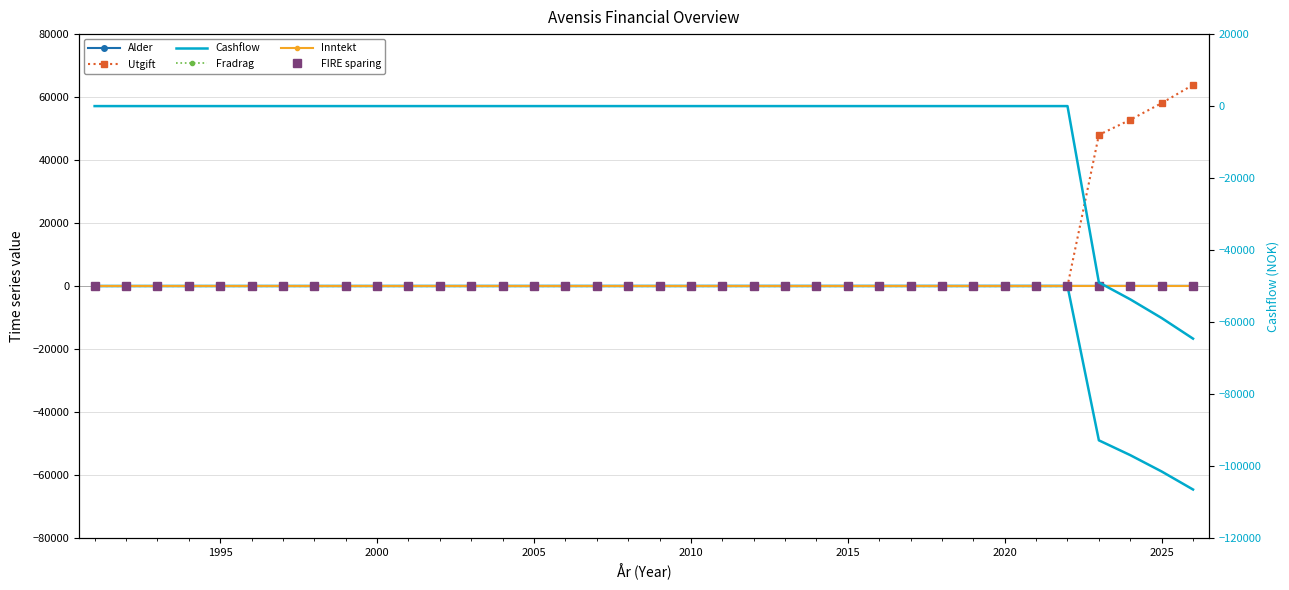

Does the chart have visible grid lines?

Yes